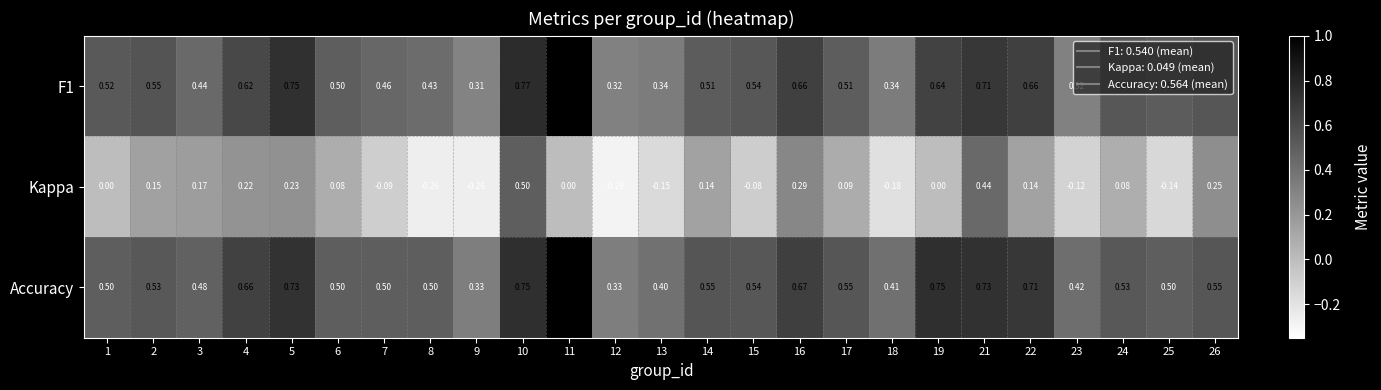

Which series has the widest spread of values?

Kappa